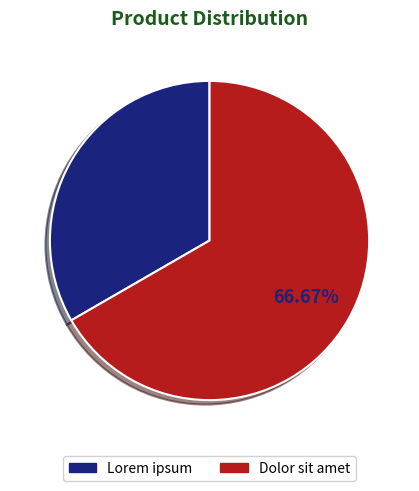

What percentage is the Dolor sit amet slice, to the nearest percent?

67%